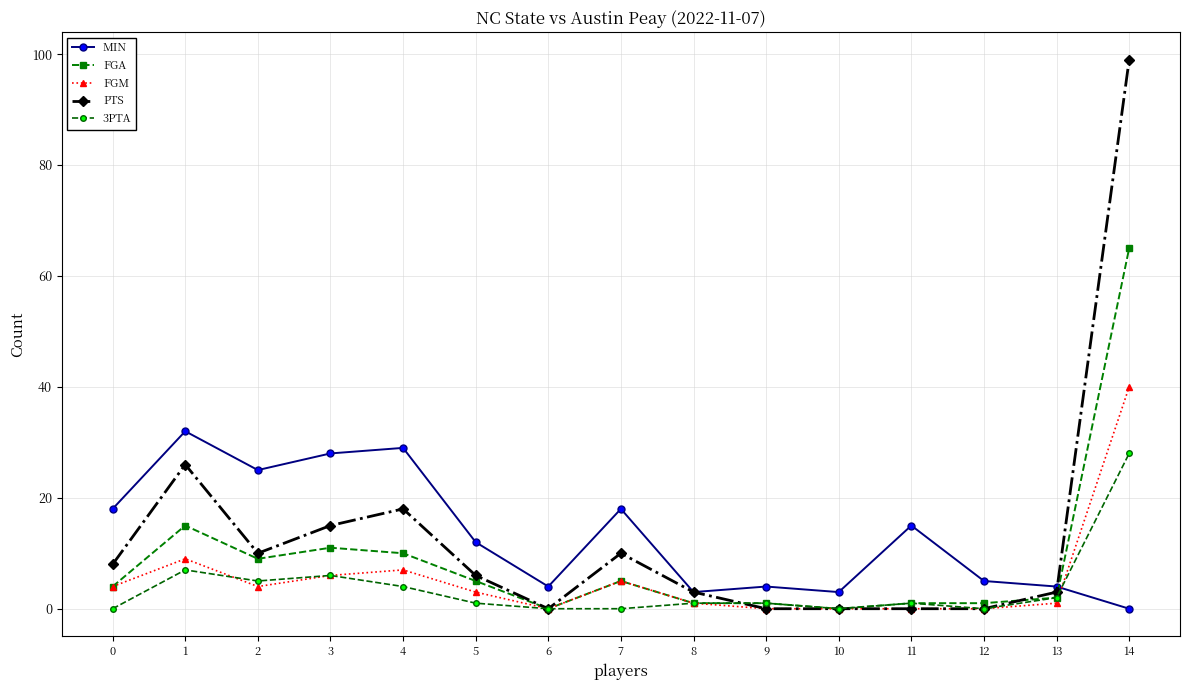

Does the chart have visible grid lines?

Yes